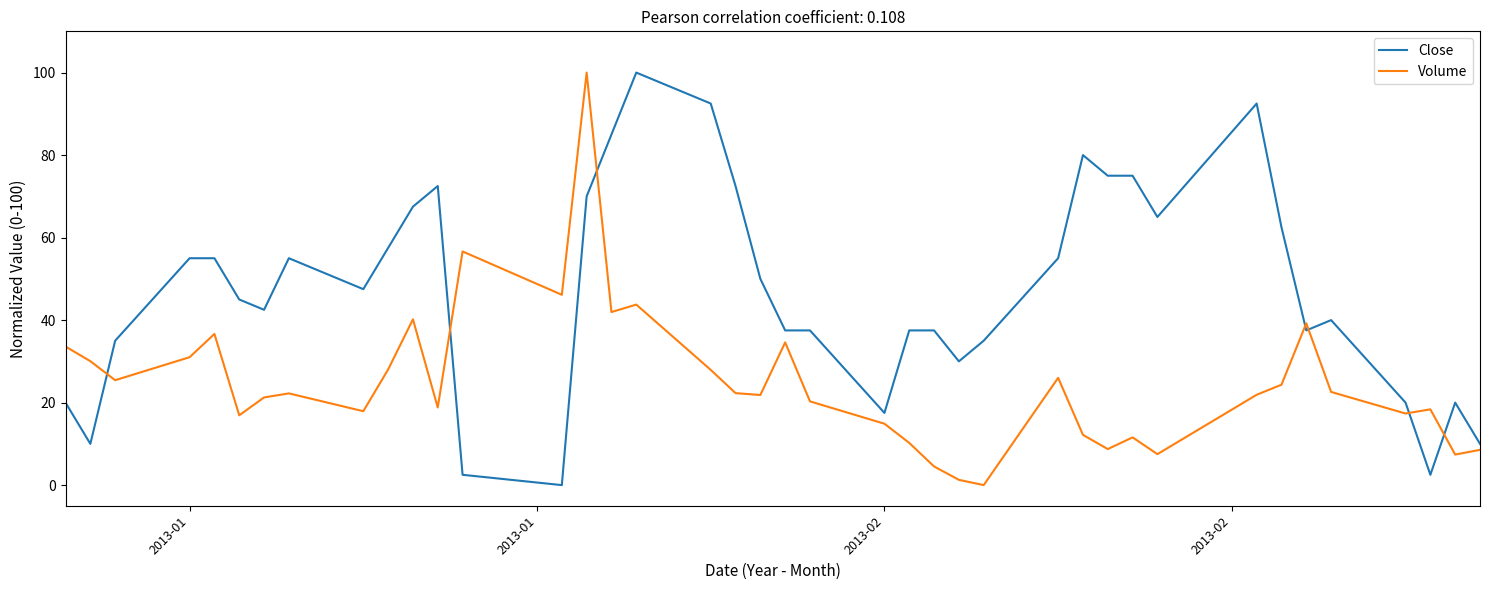

Is this an area chart (filled region under the line)?

No